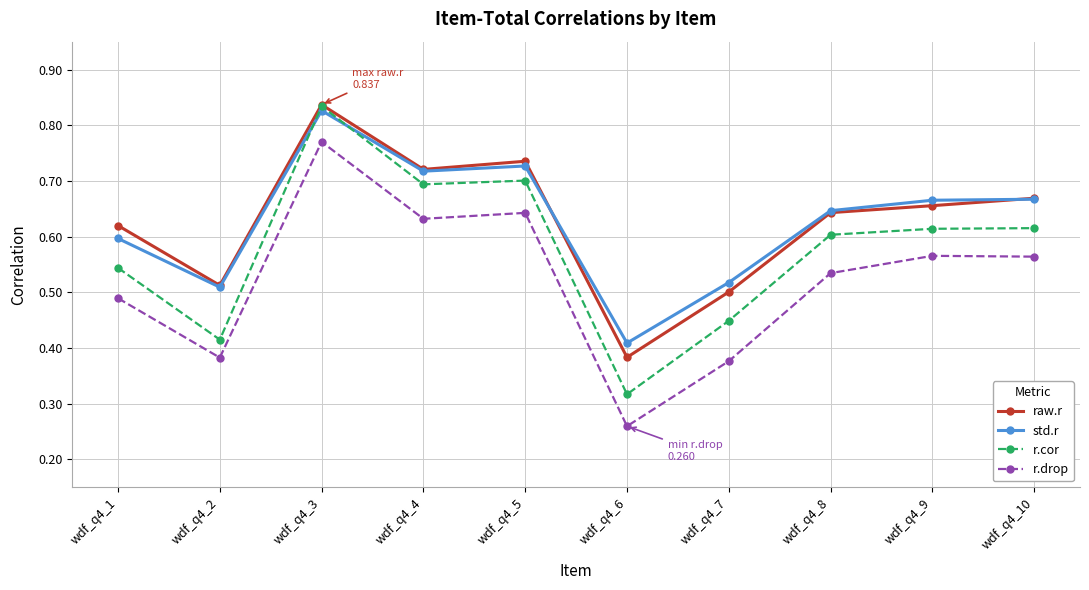

Rank the series at wdf_q4_7 from highest to lowest value.

std.r, raw.r, r.cor, r.drop